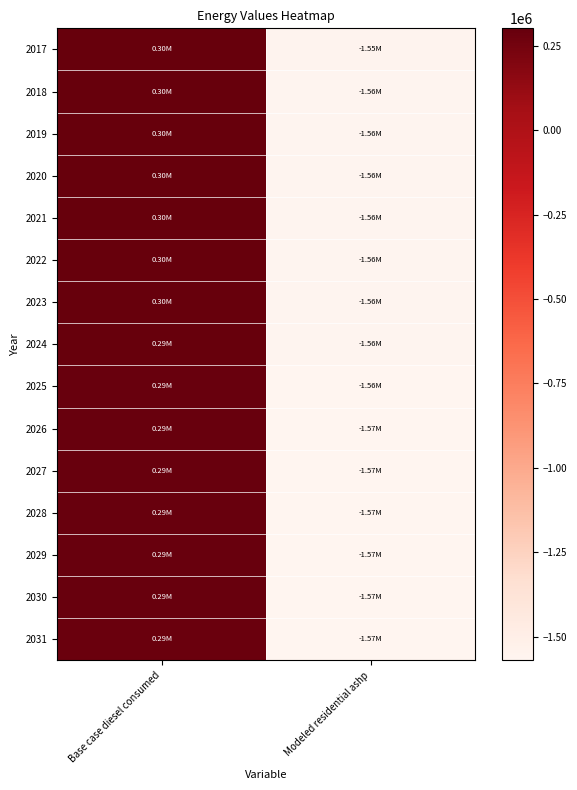

What is the total value across all series at Base case diesel consumed?

4406201.5